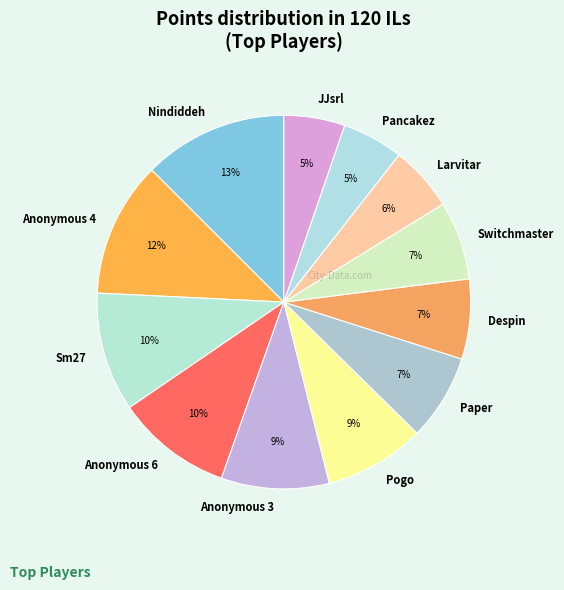

To the nearest percent, what percentage of the pie is Anonymous 4?

12%